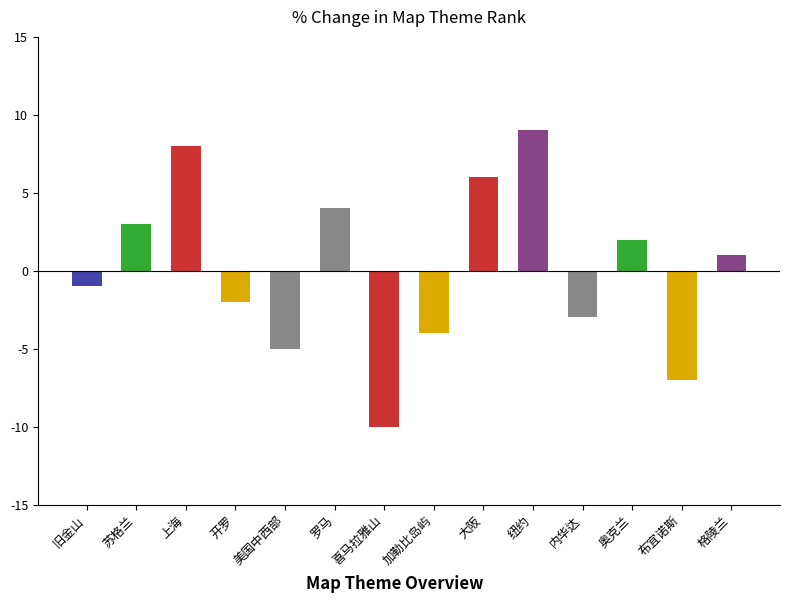

Which category has the highest value across all series?

纽约